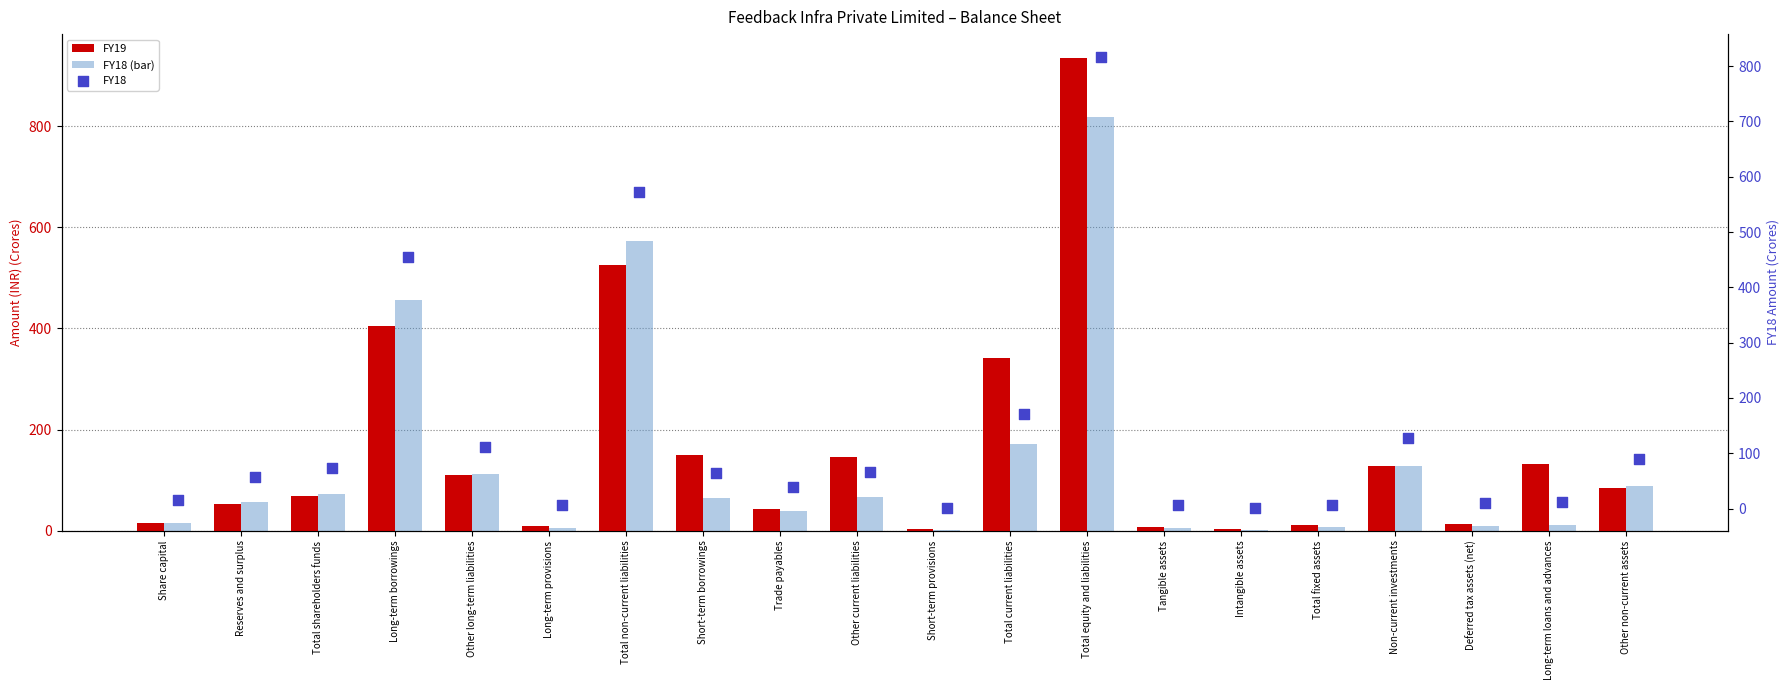

At how many categories does at least one series exceed 749?

1